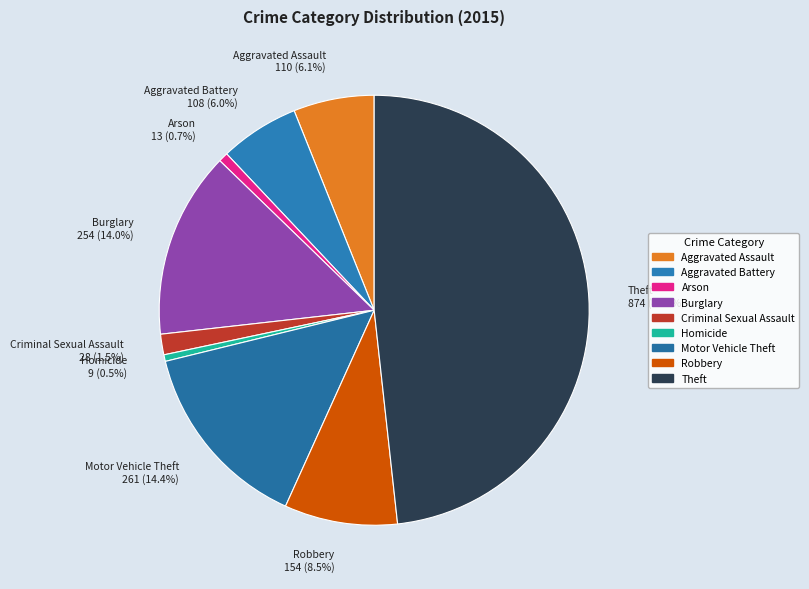

Which has a higher value, Homicide or Robbery?

Robbery